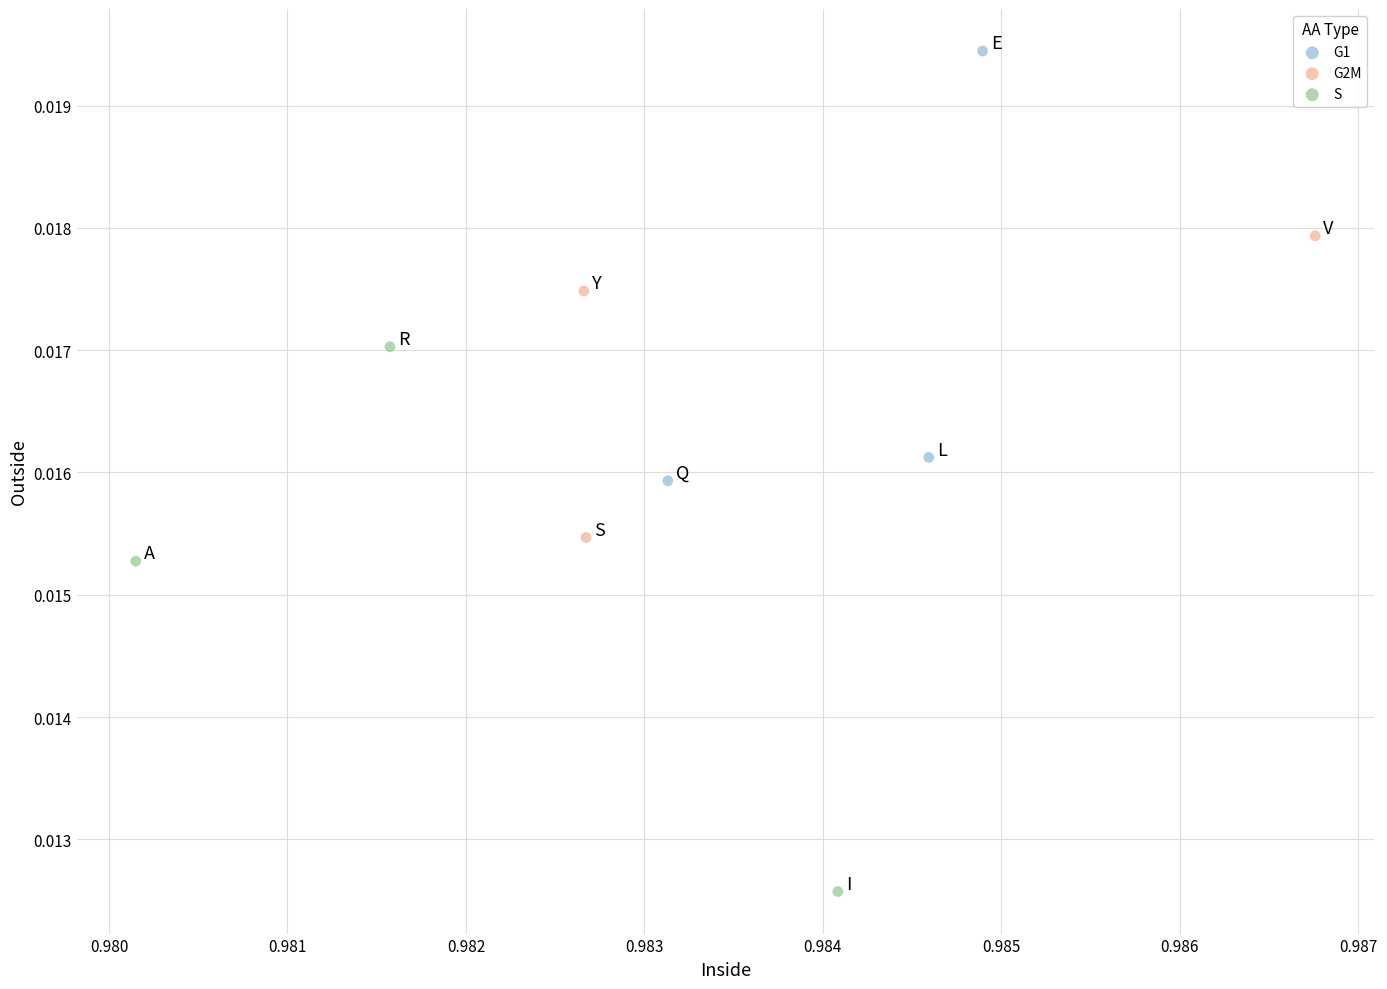

What are all the series names shown in the legend?

G1, G2M, S